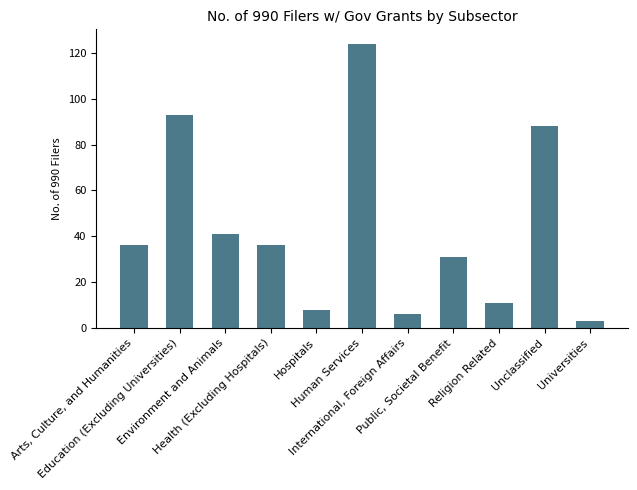

What is the ratio of the value at Arts, Culture, and Humanities to the value at Universities?

12.0